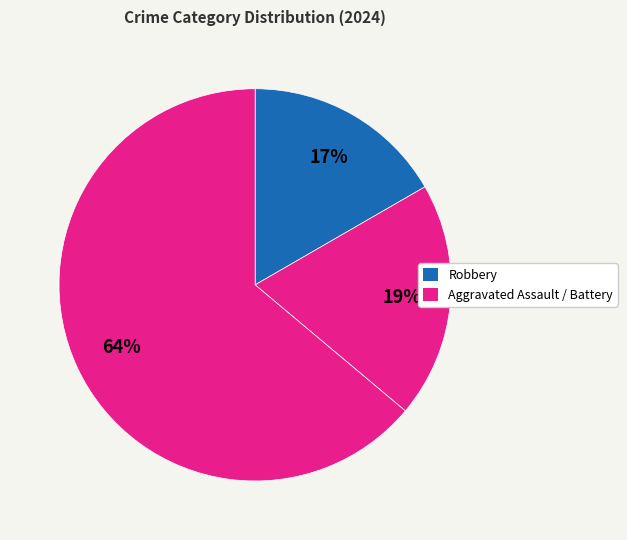

How many segments does this pie chart have?

3